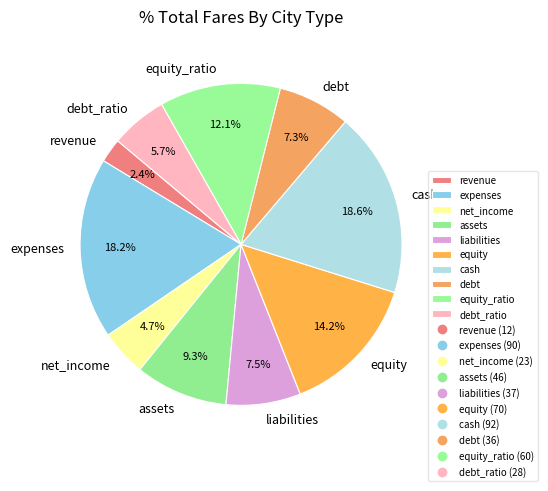

Which slice is the smallest?

revenue